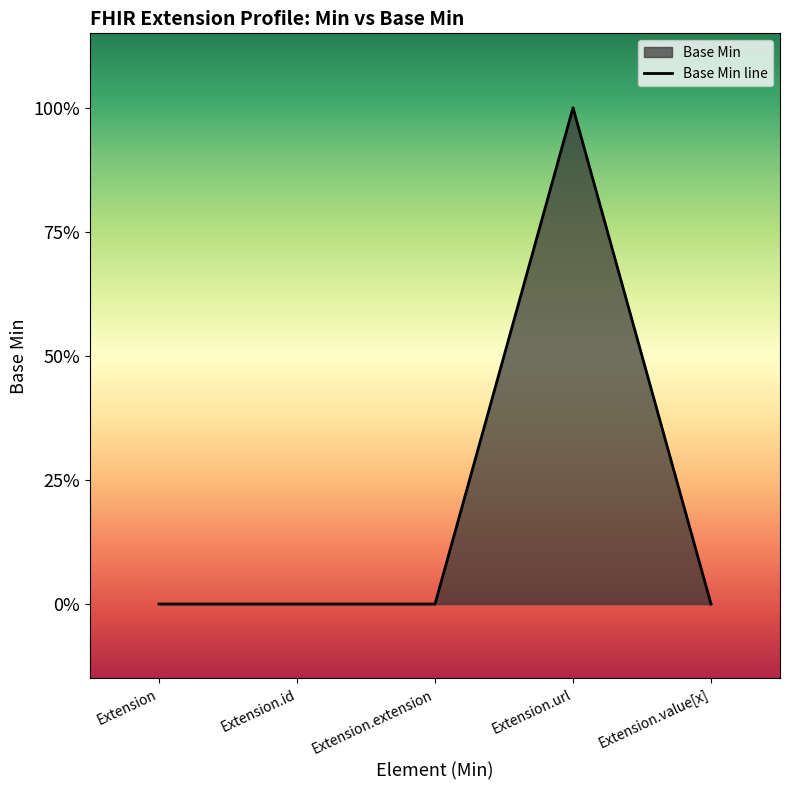

Which category has the highest value across all series?

Extension.url